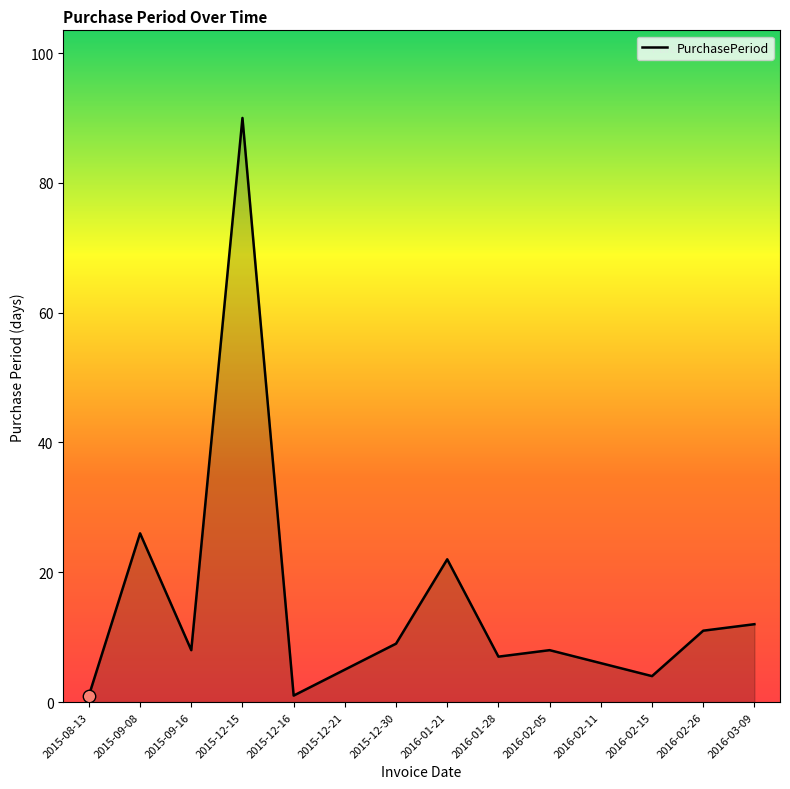

What is the change in value from 2015-12-21 to 2016-01-21?

+17